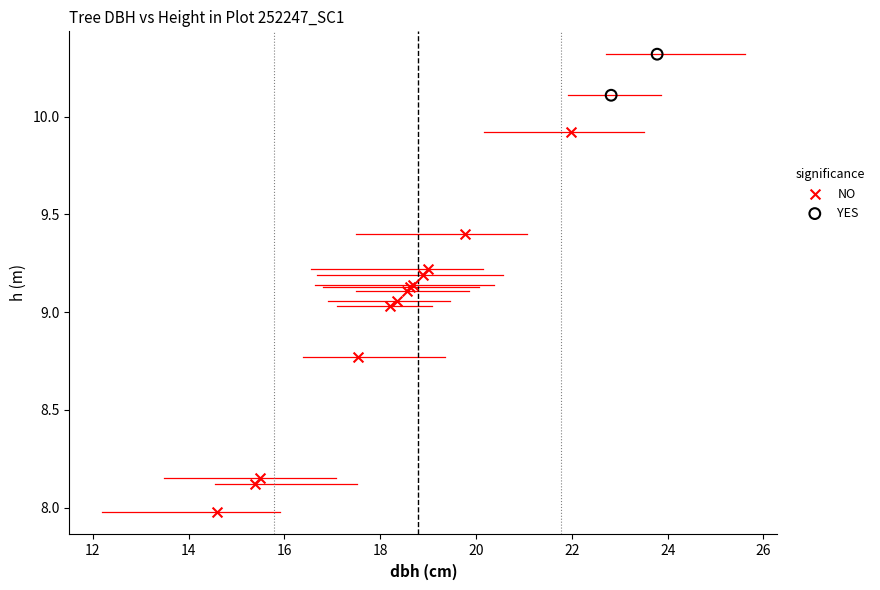

Which series has the largest Y range (max minus min)?

NO